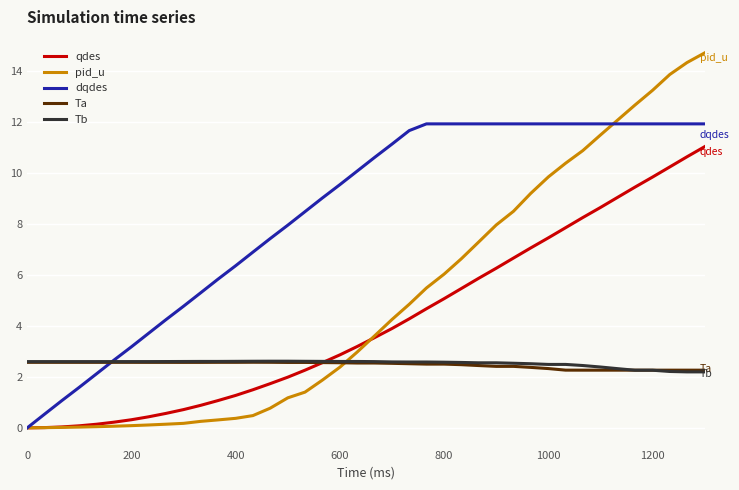

What are all the series names shown in the legend?

qdes, pid_u, dqdes, Ta, Tb